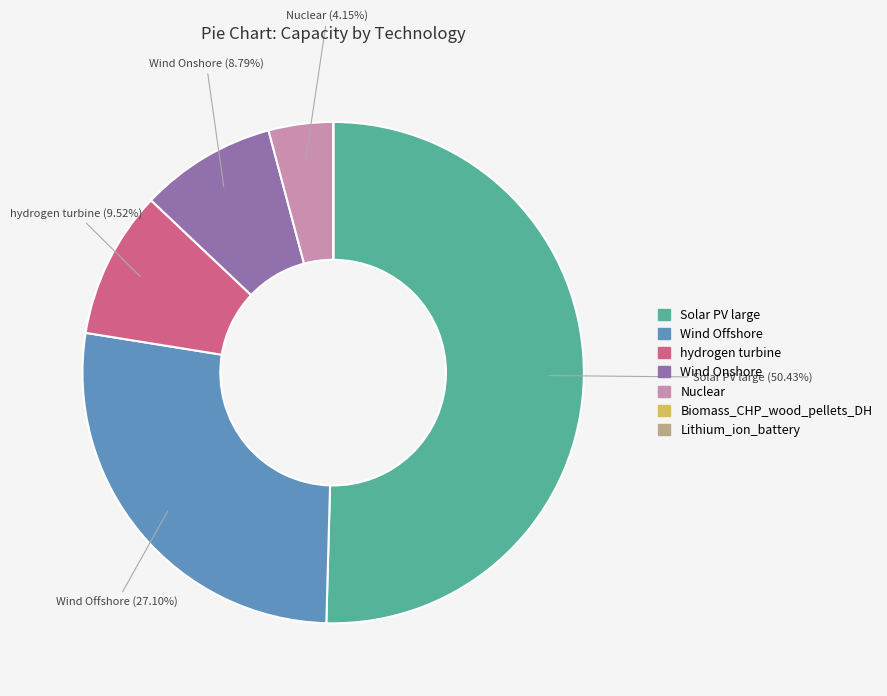

Which slice is the largest?

Solar PV large